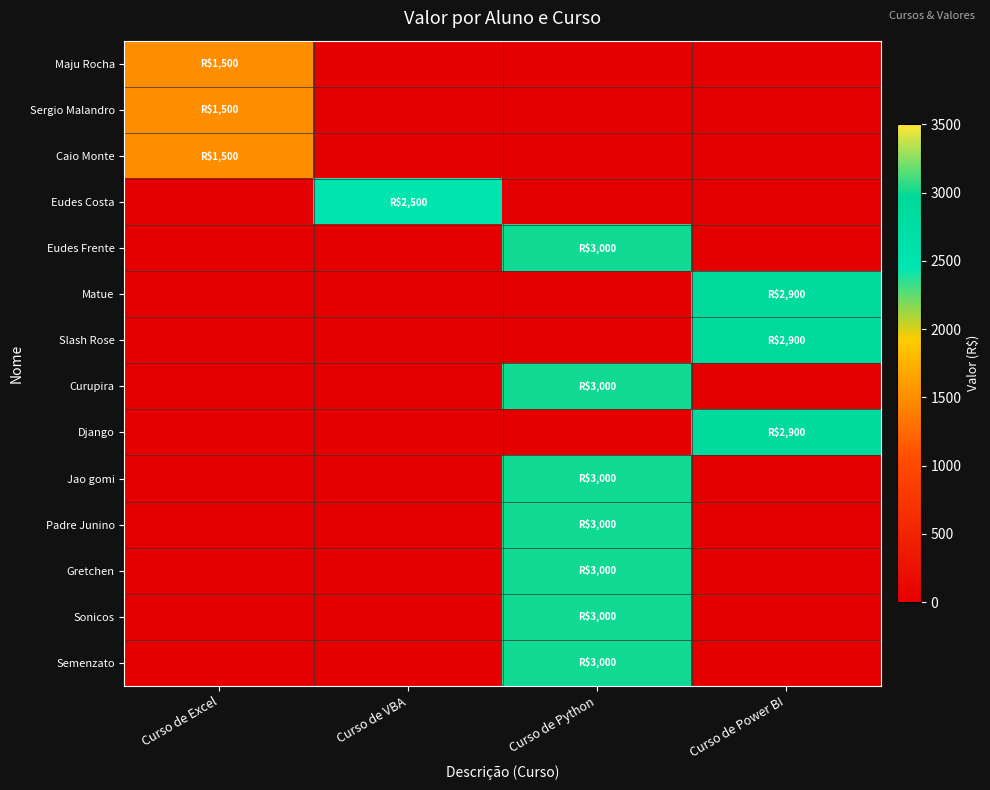

Which series has the largest total across all categories?

Eudes Frente